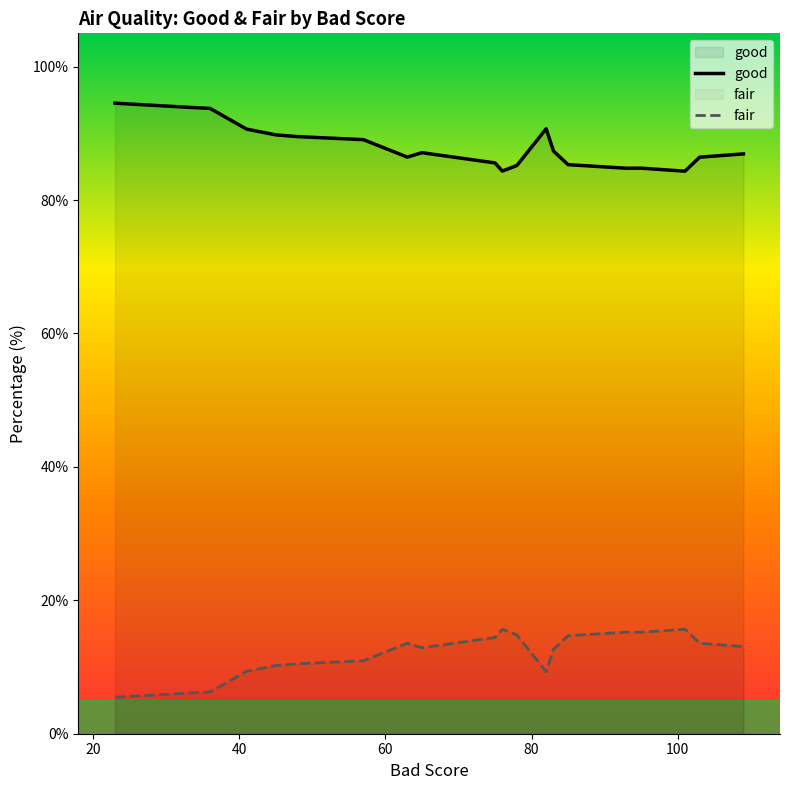

Reading left to right, transcribe all the data shown in this chart.

good: 94.5	93.9	93.7	90.6	89.8	89.5	89.1	86.4	87.1	85.6	84.3	85.2	90.7	87.4	85.3	84.8	84.8	84.3	86.4	86.9
fair: 5.5	6.1	6.3	9.4	10.2	10.5	10.9	13.6	12.9	14.4	15.7	14.8	9.3	12.6	14.7	15.2	15.2	15.7	13.6	13.1